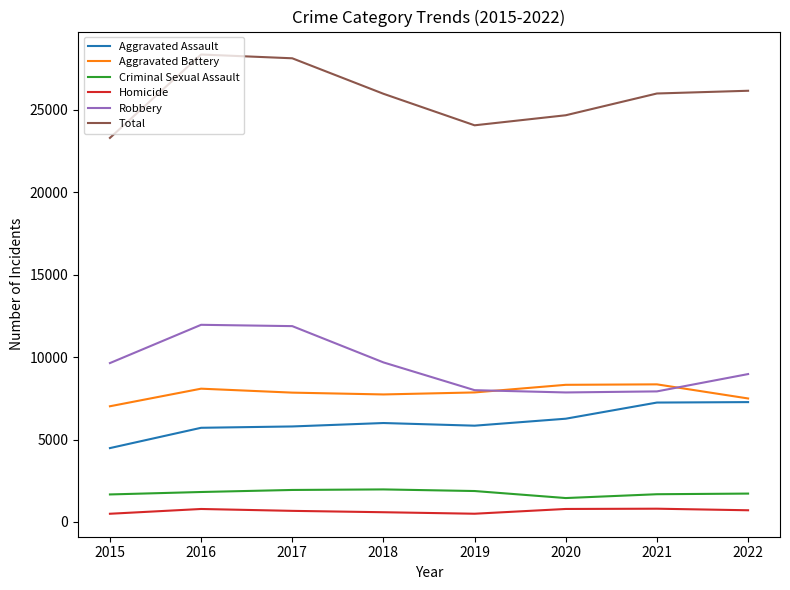

What is the highest value of the Robbery series?

11960